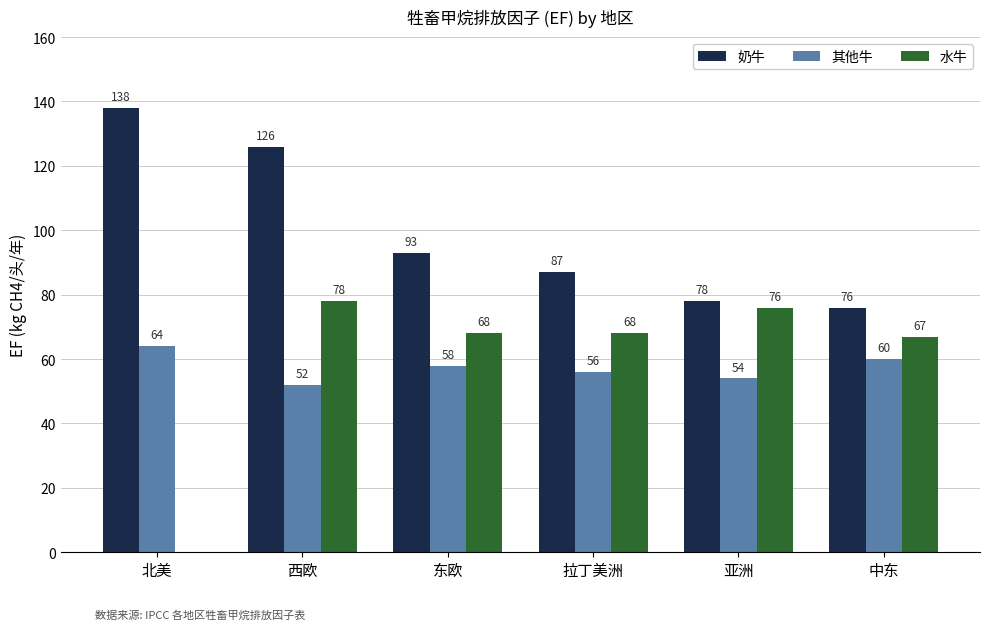

True or false: 其他牛 has a value of 94 at 亚洲.

False